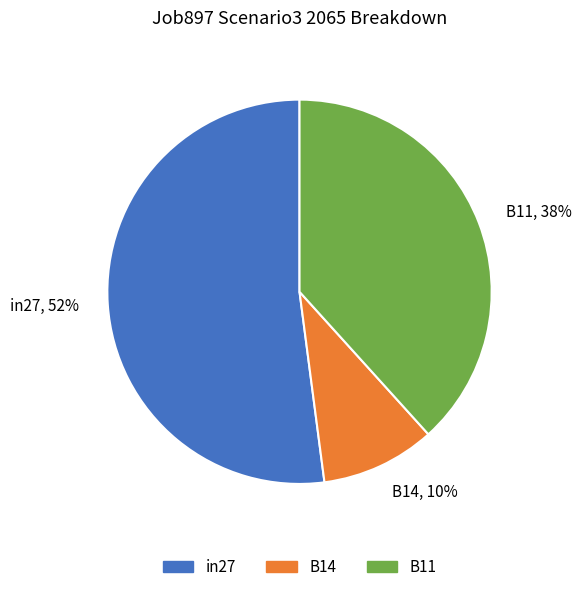

Does any single category account for the majority?

Yes